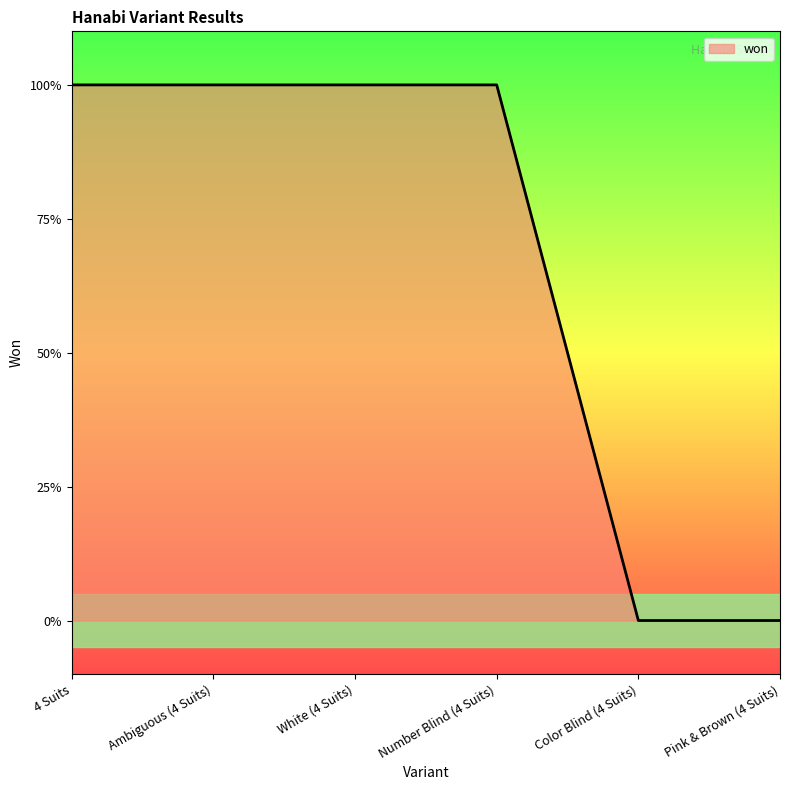

Does the chart display data point markers on the line(s)?

No